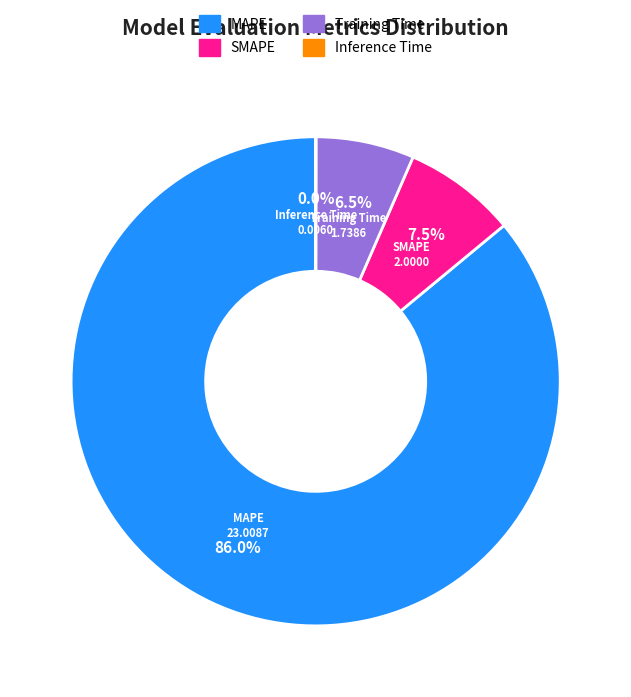

What percentage is the MAPE slice, to the nearest percent?

86%